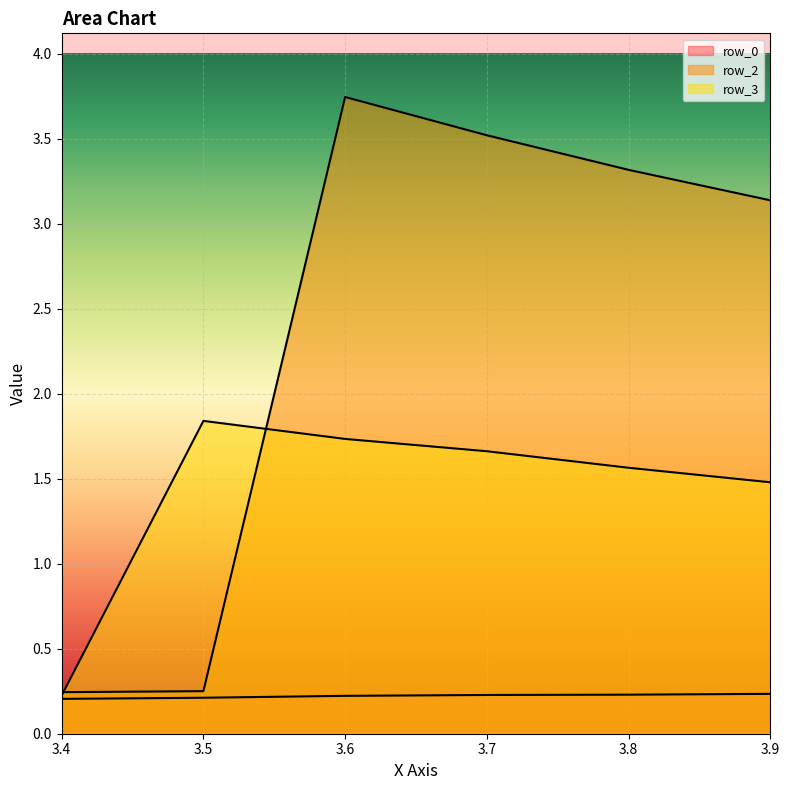

Count the number of data series in this chart.

3